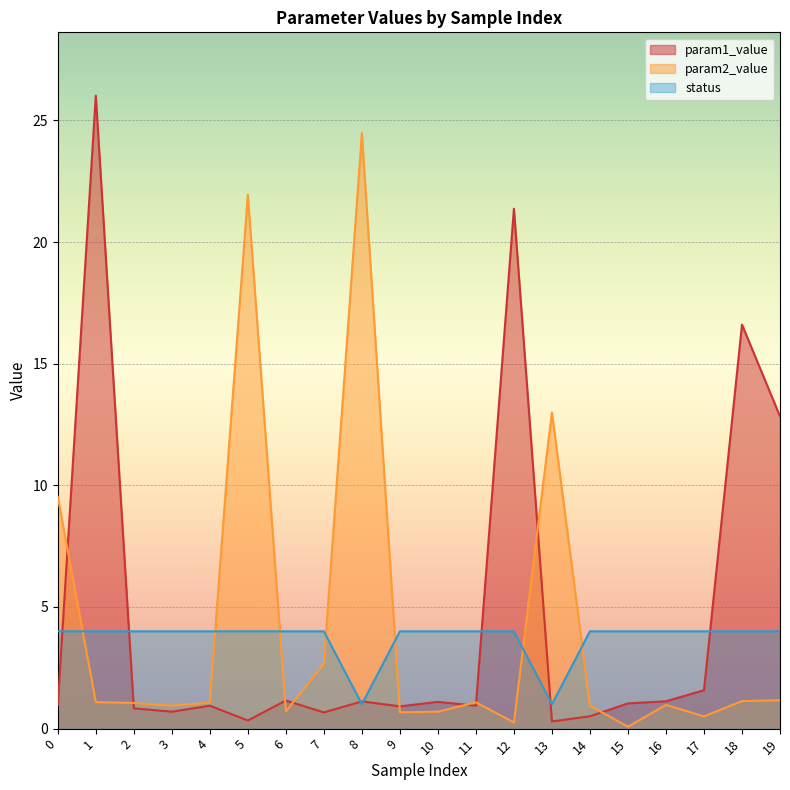

At how many categories does at least one series exceed 0?

20